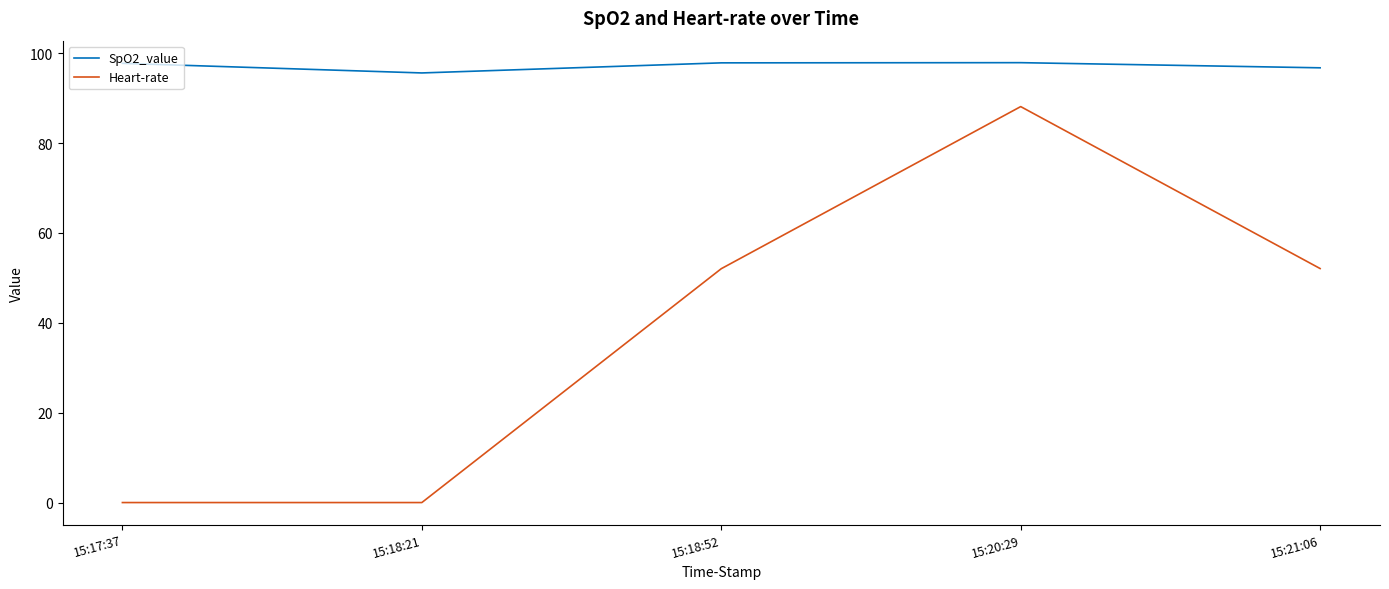

Which series has the widest spread of values?

Heart-rate